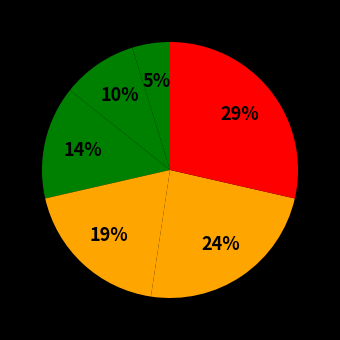

Is there a majority slice in this chart?

No